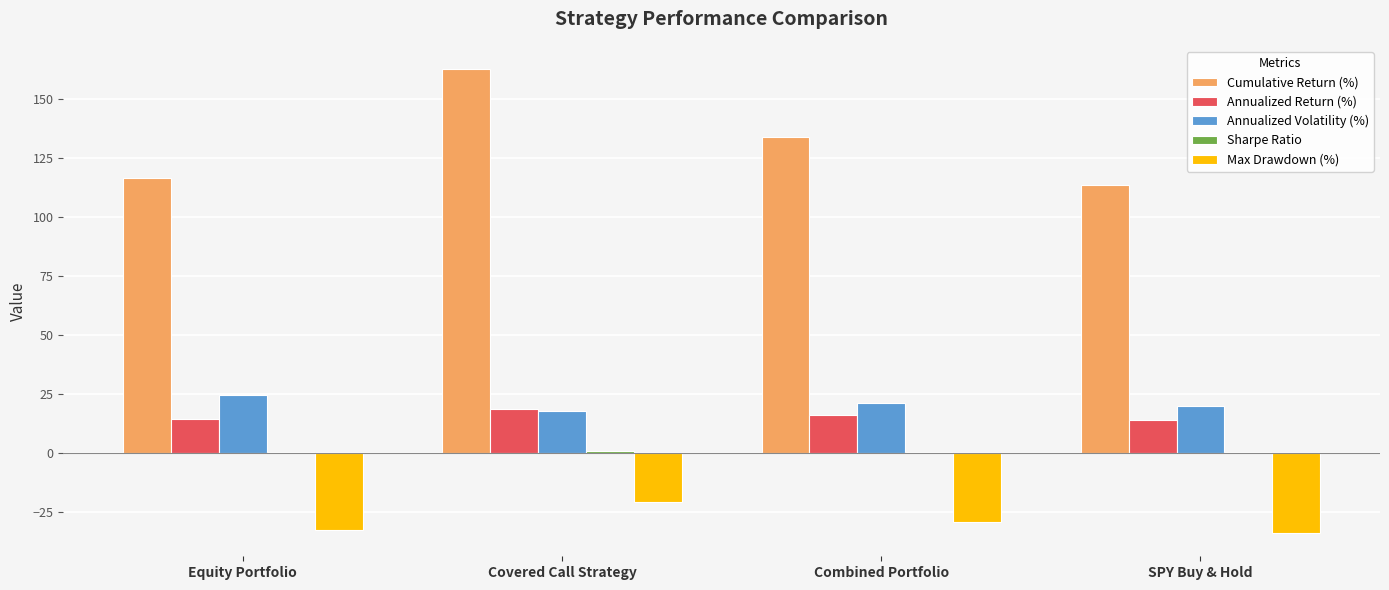

At which category does the chart reach its peak across all series?

Covered Call Strategy